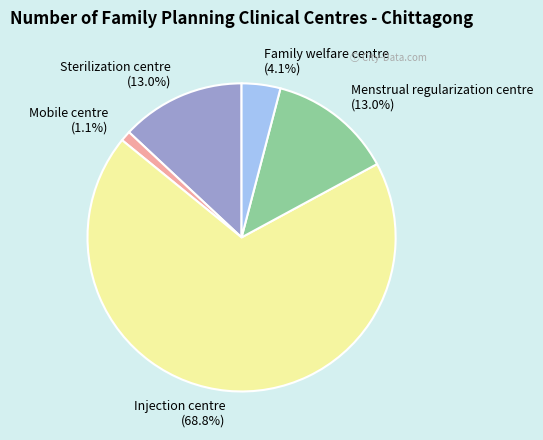

Count the number of slices in the pie.

5